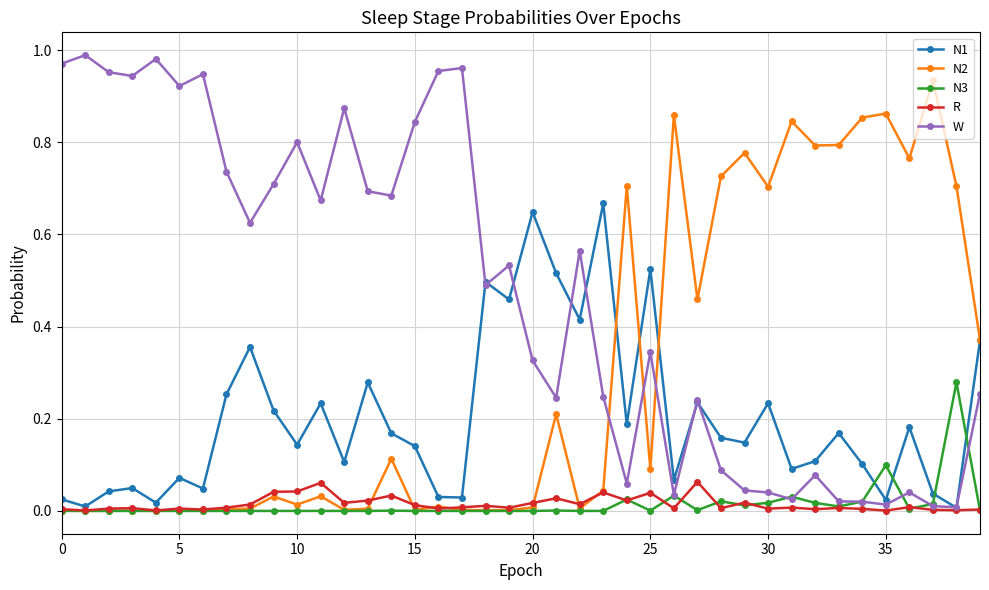

Which series ends up on top after the final intersection of N2 and W?

N2